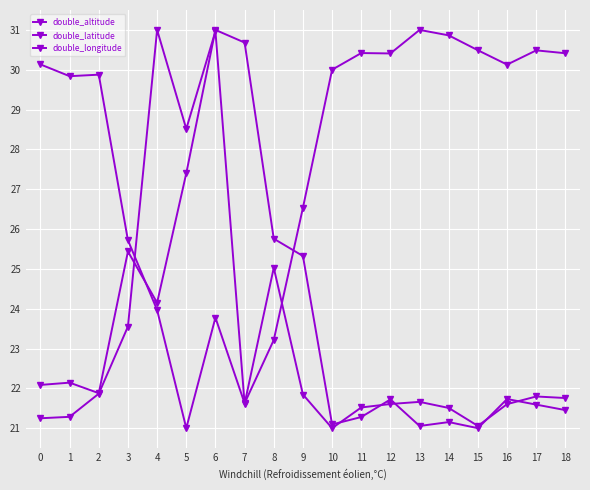

What is the sum of the double_altitude values at 7 and 10?

51.6